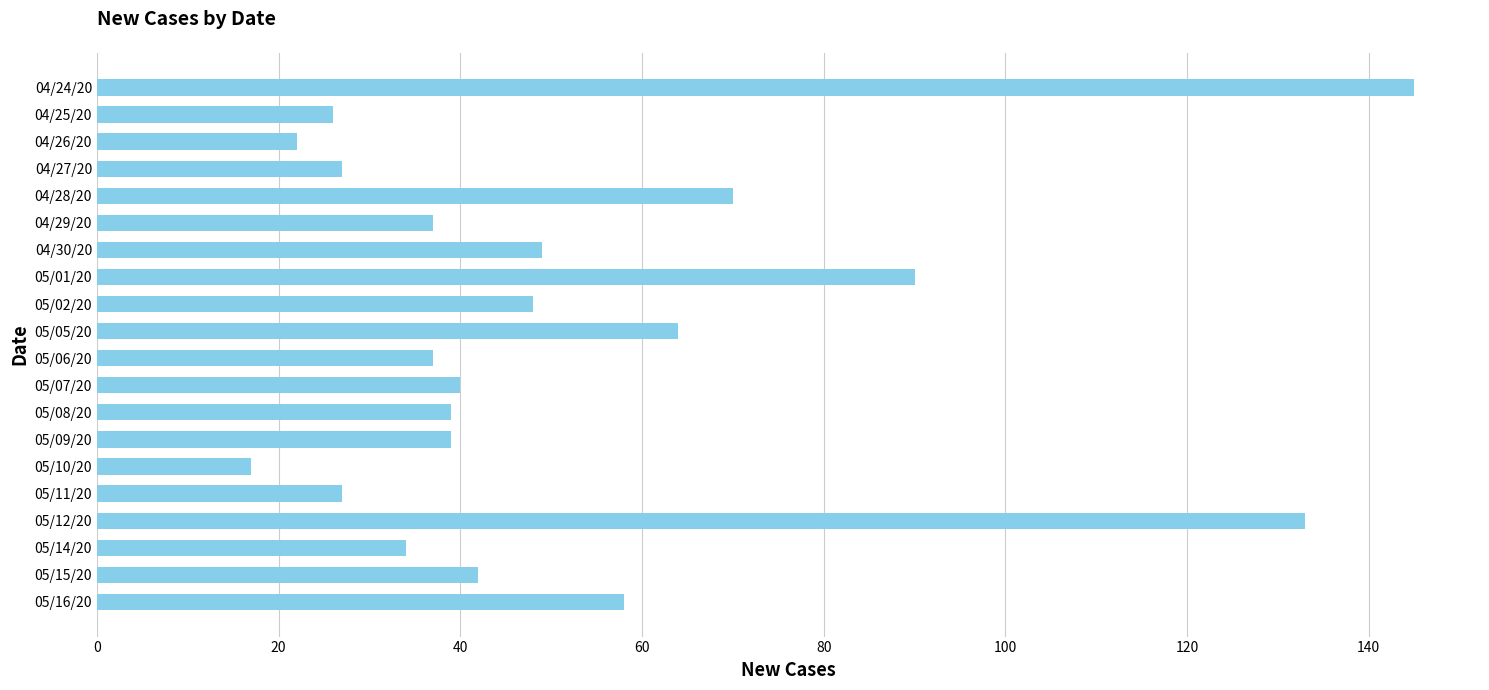

True or false: the data shows 65 at 05/09/20.

False